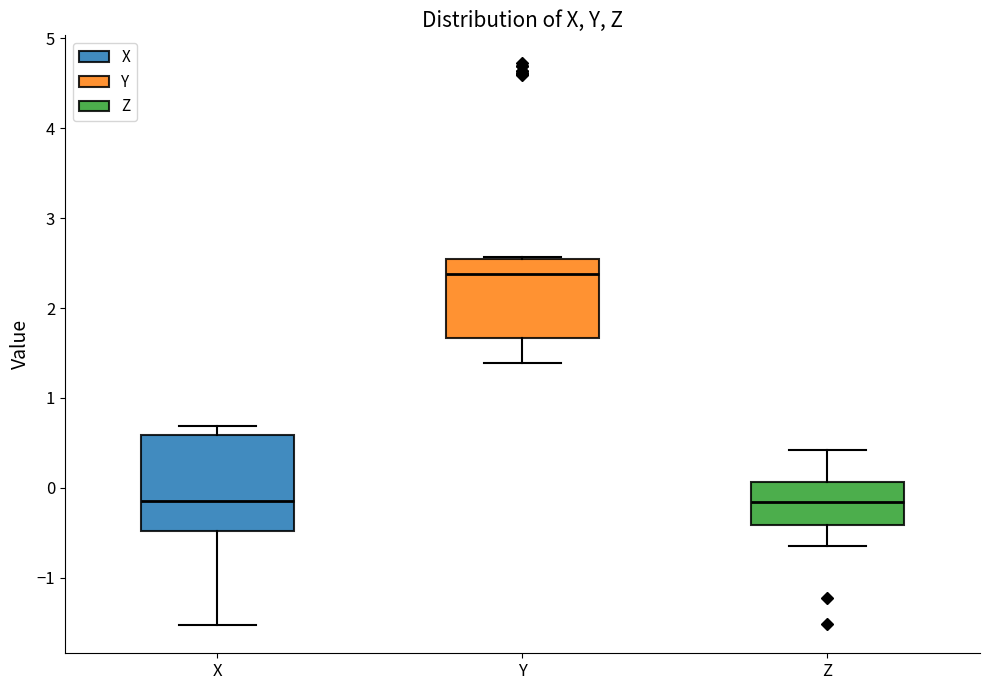

Where does the upper whisker of the box for X end on the y-axis? The values are not printed on the chart, so give them approximately, as read against the axis.

0.7